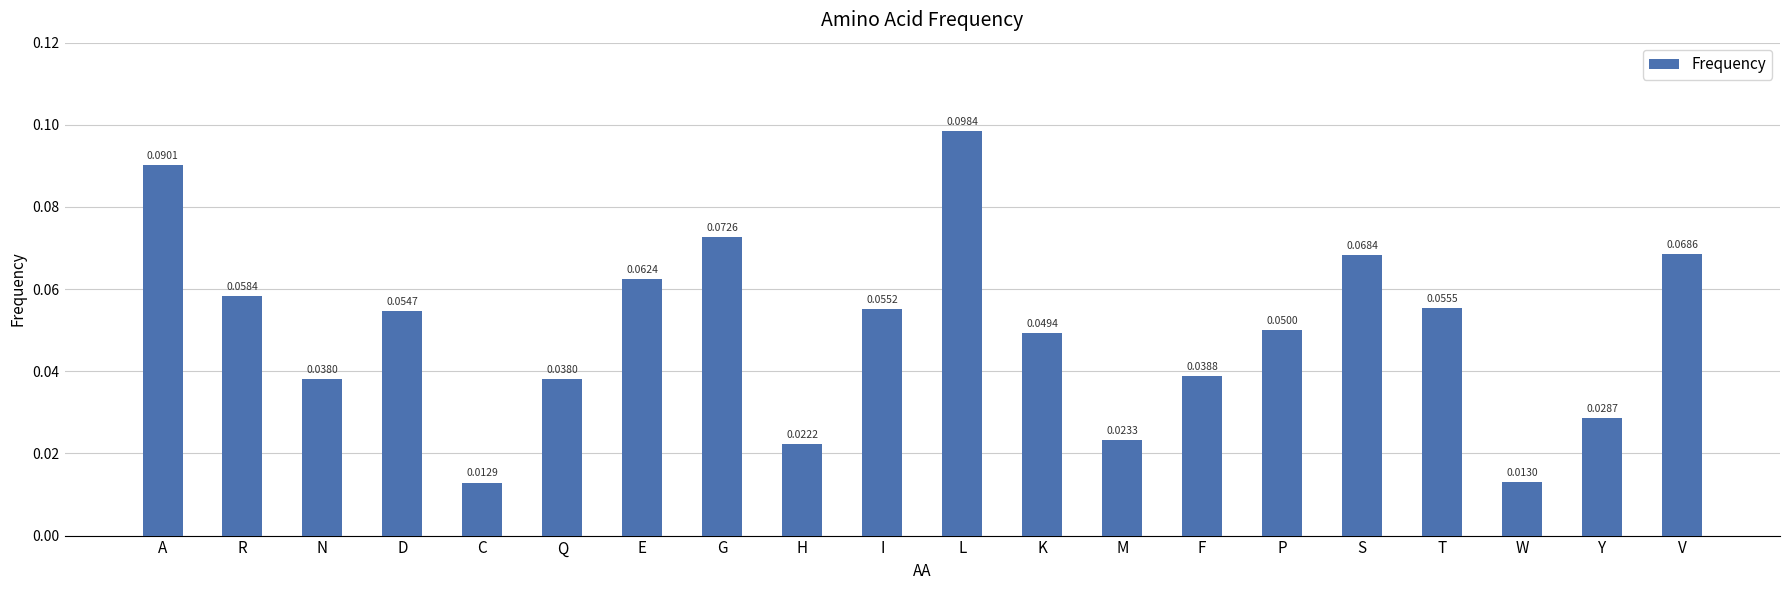

What is the label of the 19th bar from the right?

R